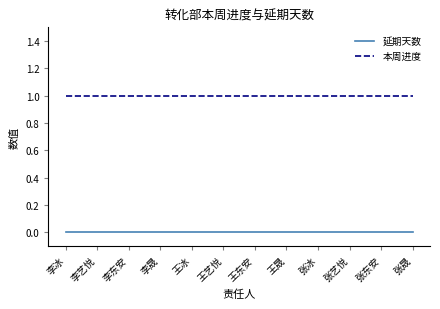

True or false: 本周进度 has a value of 1 at 张冰.

True